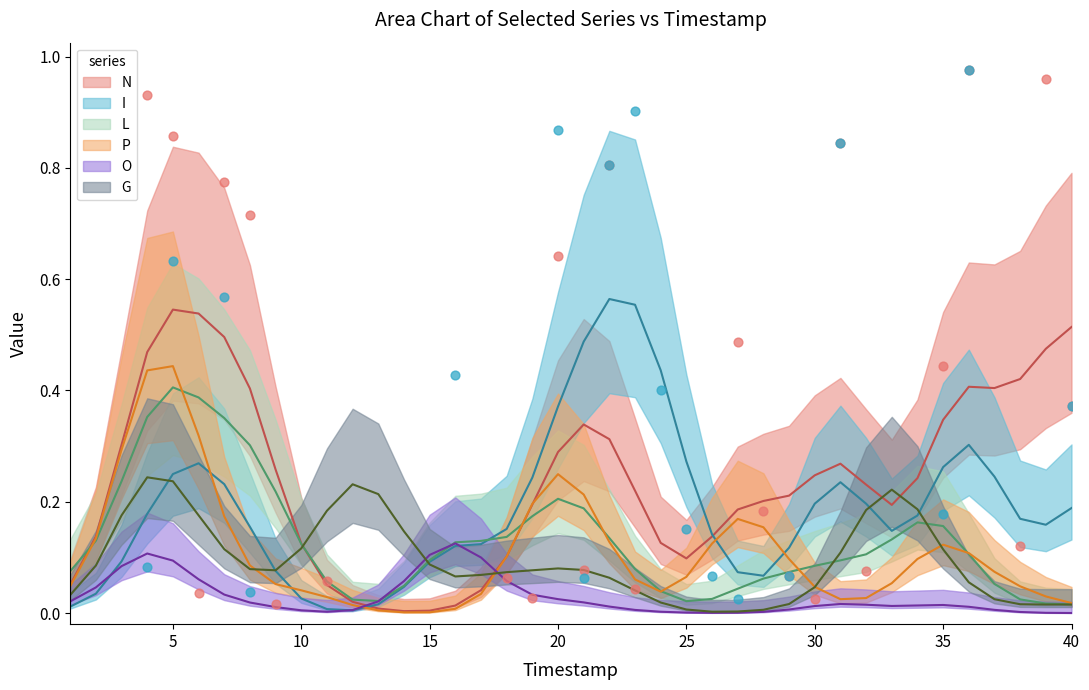

At which category is the sum across all series the highest?

5